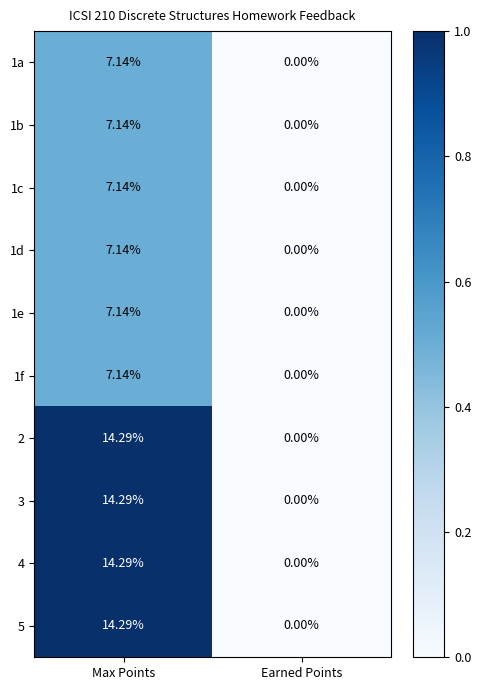

Is the value of 1b at Max Points greater than the value of 4 at Earned Points?

Yes